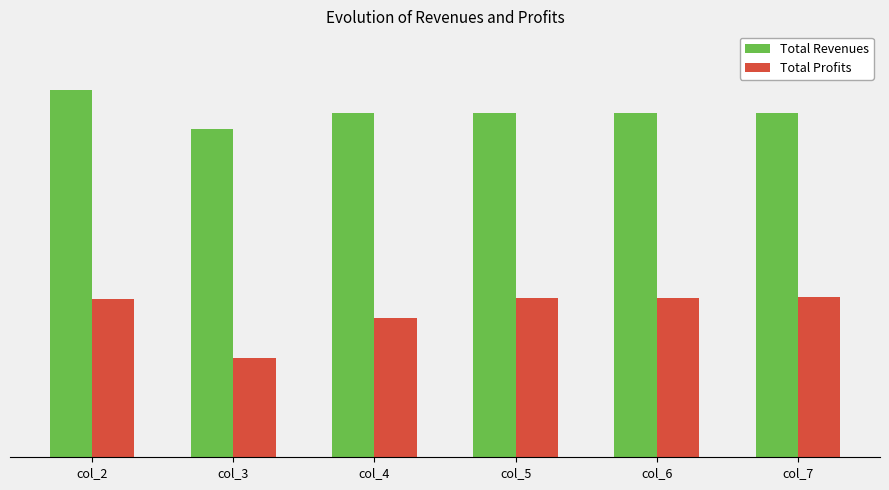

What are all the series names shown in the legend?

Total Revenues, Total Profits